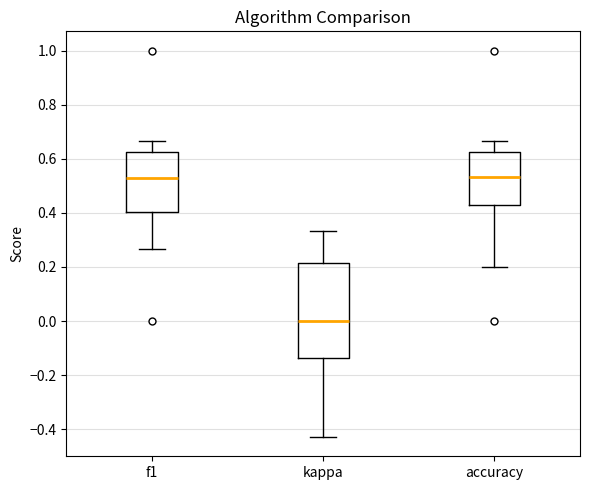

Reading left to right, transcribe this box plot: for each box, give where its median line is, the range the box spans, and where its two whiskers end, as read against the y-axis. The values are not printed on the chart, so give them approximately, as read against the axis.

f1: median 0.52, box 0.40 to 0.62, whiskers 0.26 to 0.66
kappa: median 0.00, box -0.14 to 0.22, whiskers -0.42 to 0.34
accuracy: median 0.54, box 0.42 to 0.62, whiskers 0.20 to 0.66